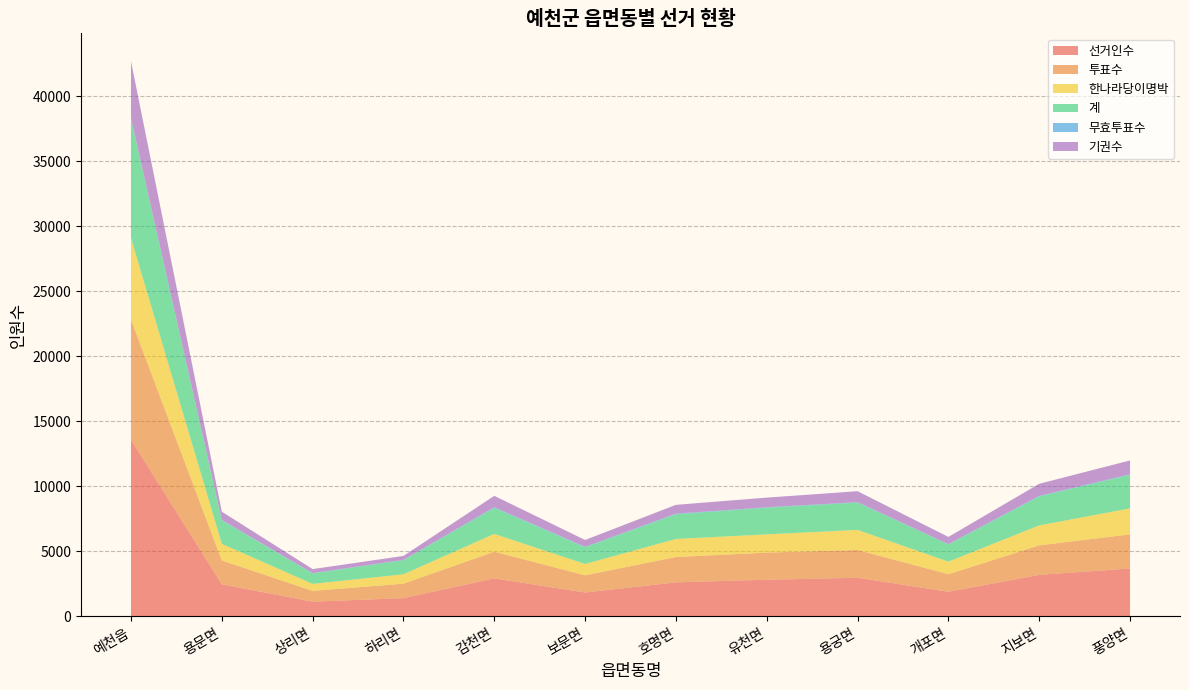

Reading left to right, what are all the values shown in this chart?

선거인수: 13599	2473	1137	1411	2927	1844	2624	2825	2976	1901	3199	3689
투표수: 9229	1836	831	1110	2053	1320	1947	2084	2136	1349	2269	2625
한나라당이명박: 6267	1278	538	723	1369	874	1389	1406	1544	966	1535	1997
계: 9164	1801	804	1090	2003	1283	1902	2049	2105	1328	2228	2584
무효투표수: 65	35	27	20	50	37	45	35	31	21	41	41
기권수: 4370	637	306	301	874	524	677	741	840	552	930	1064